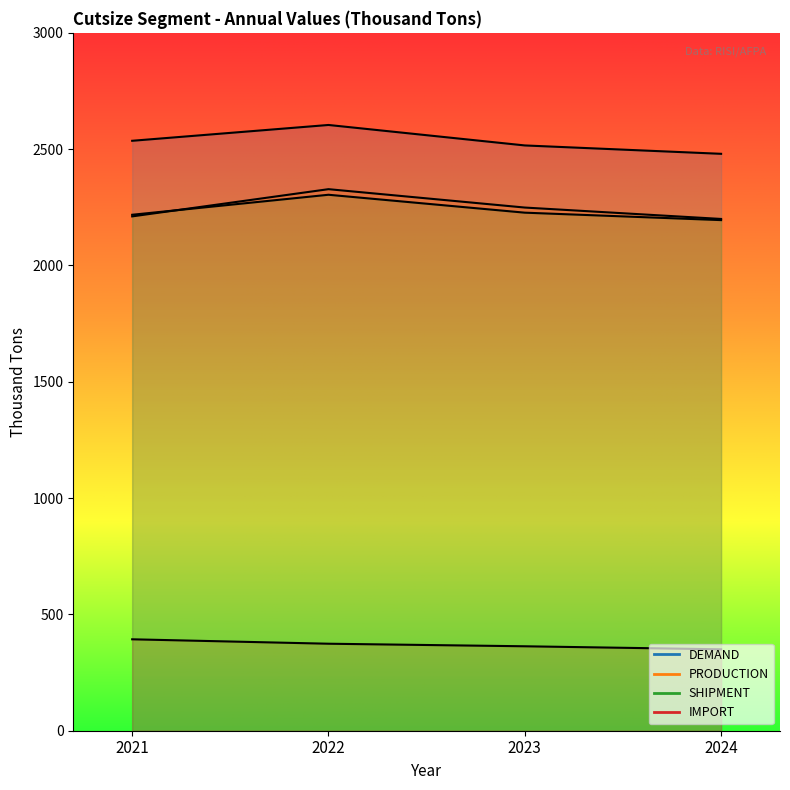

What is the sum of all PRODUCTION values?

8988